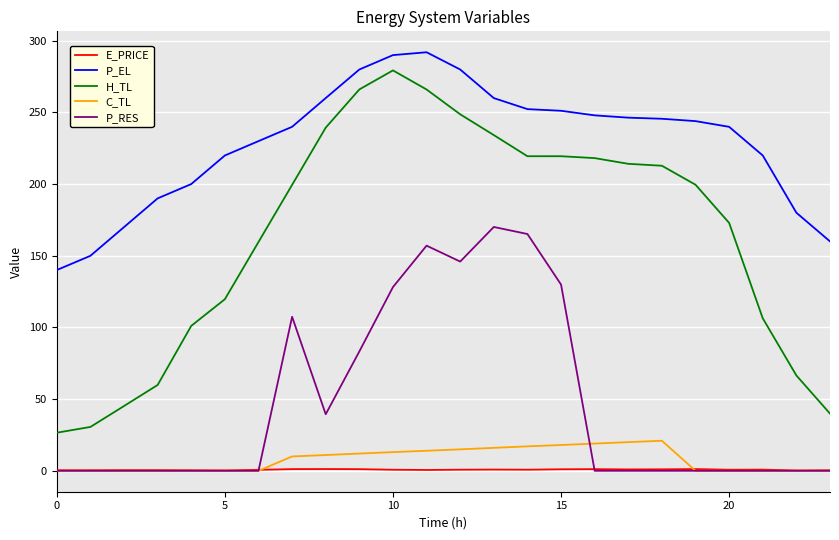

What is the lowest value of the P_EL series?

140.1